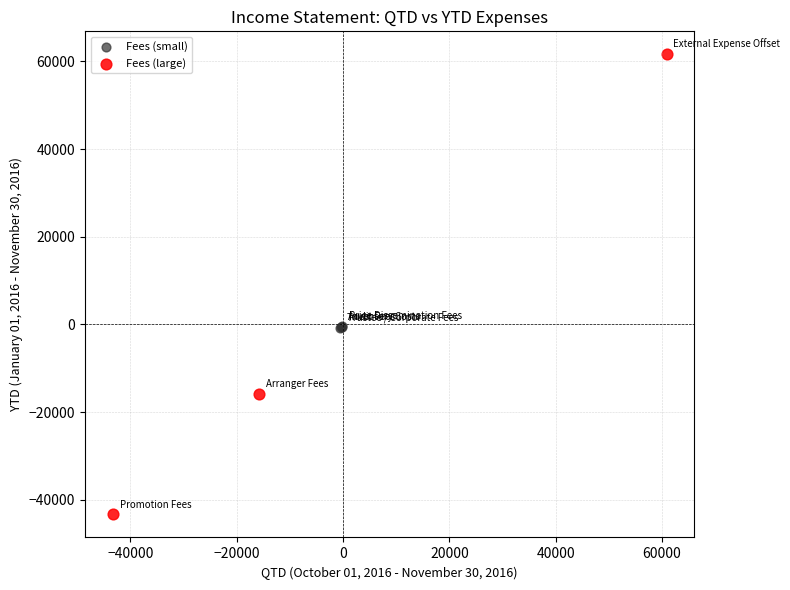

Which series has the largest Y range (max minus min)?

Fees (large)